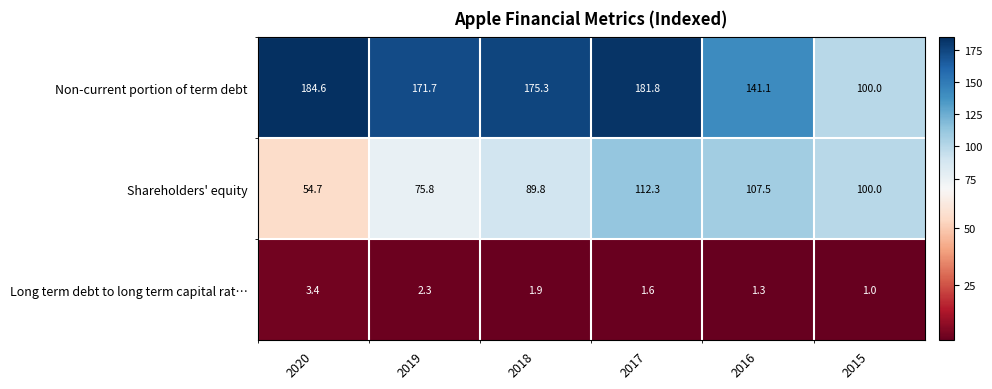

True or false: Shareholders' equity has a value of 37.4 at 2020.

False